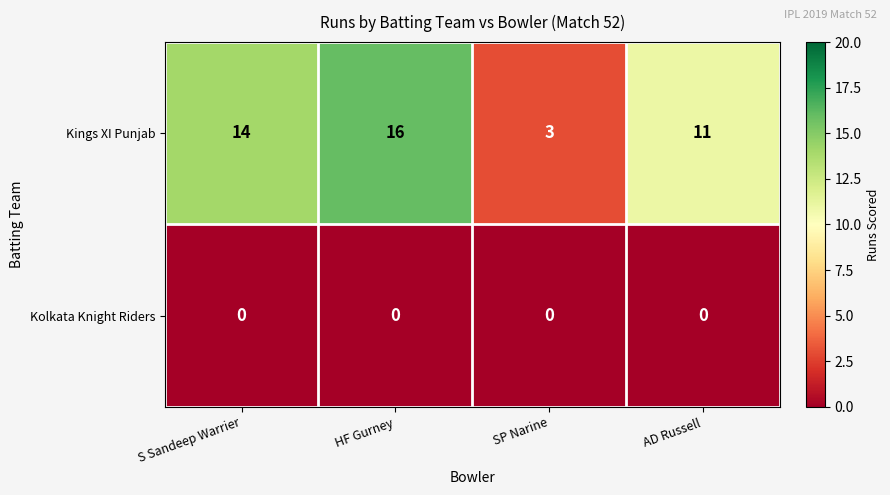

Which label corresponds to the largest value in the chart?

HF Gurney